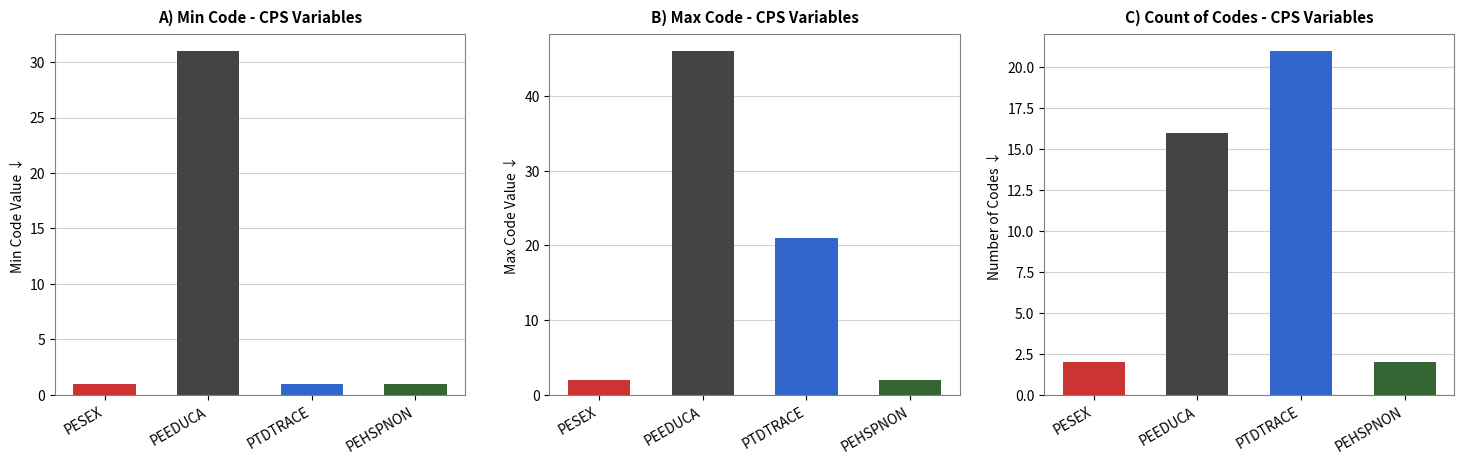

What is the average value of the Max Code series?

18